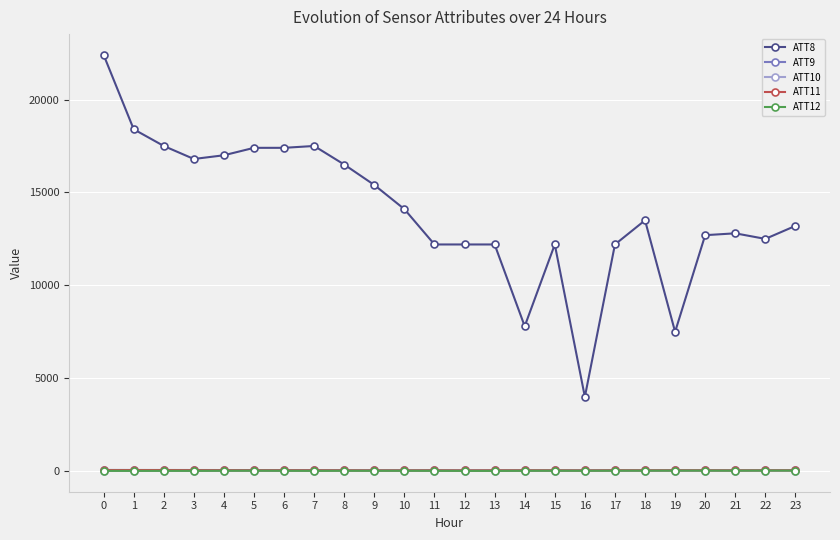

True or false: ATT8 and ATT9 cross at least once.

False